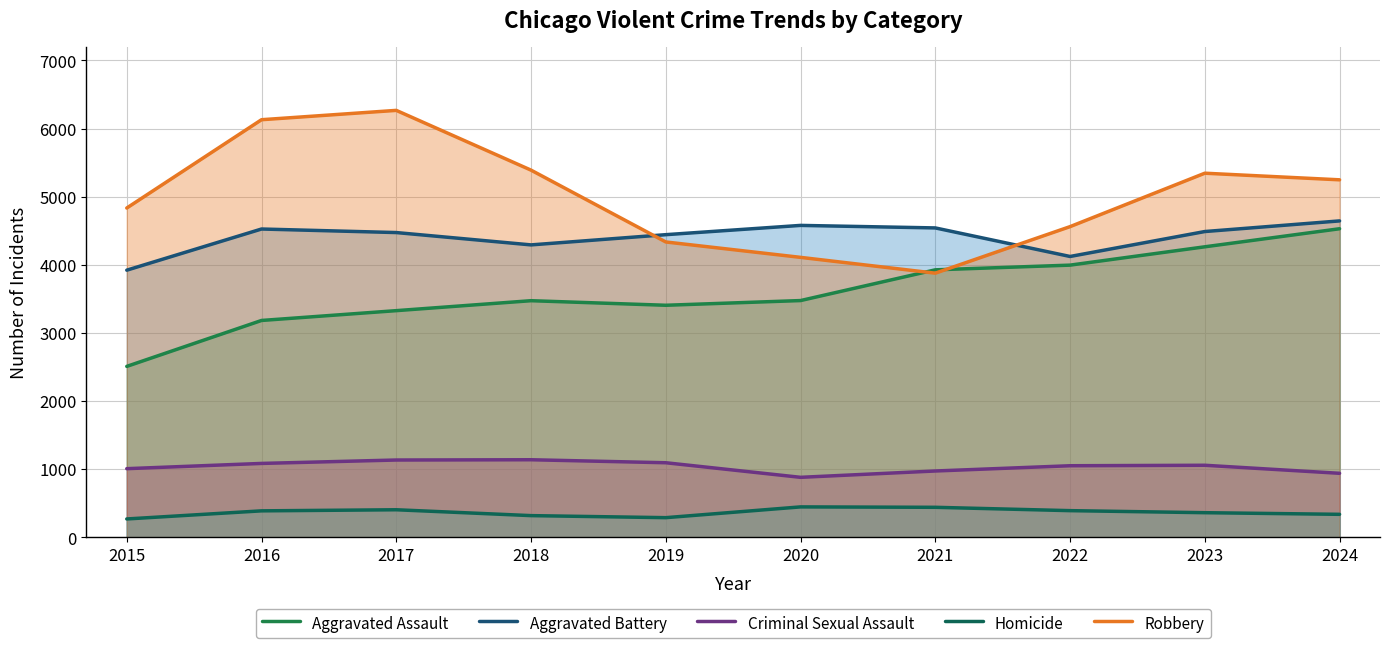

Reading right to left, list all the values displayed in this chart.

Aggravated Assault: 4529	4264	3995	3926	3475	3406	3473	3327	3183	2509
Aggravated Battery: 4644	4488	4122	4541	4578	4442	4292	4473	4525	3921
Criminal Sexual Assault: 940	1058	1051	974	881	1095	1139	1135	1085	1008
Homicide: 338	362	392	441	447	289	319	405	389	270
Robbery: 5247	5344	4560	3877	4109	4335	5389	6266	6129	4833